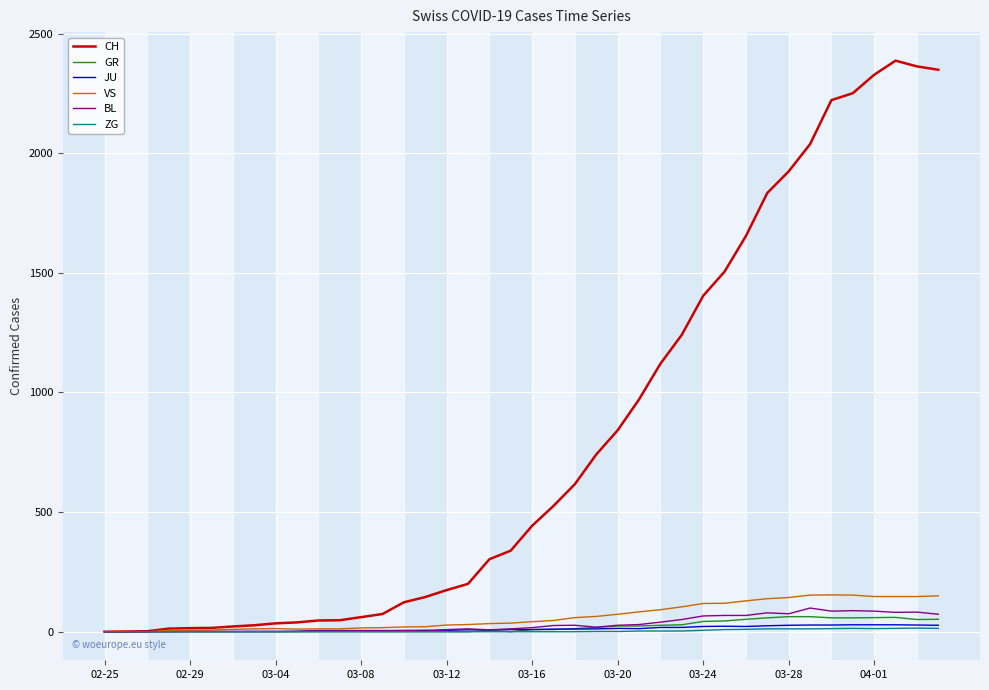

Which series has the widest spread of values?

CH